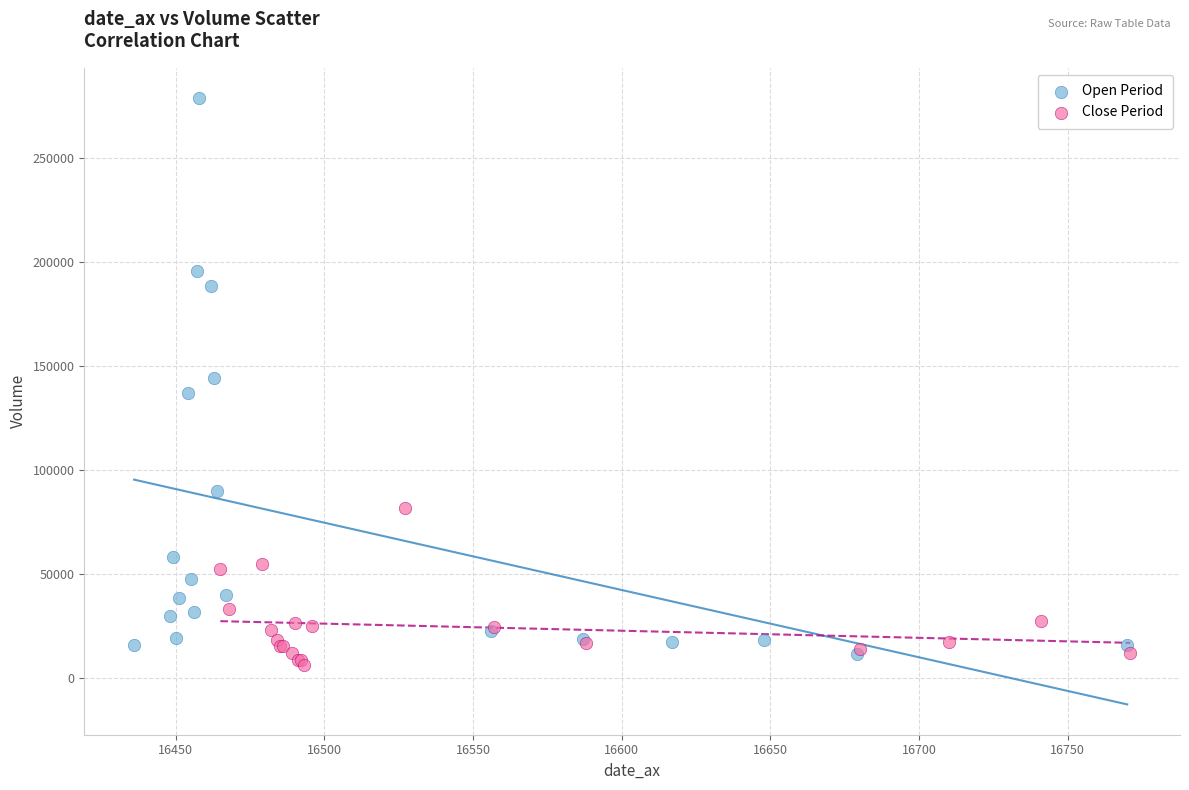

Which series contains the highest Y value?

Open Period